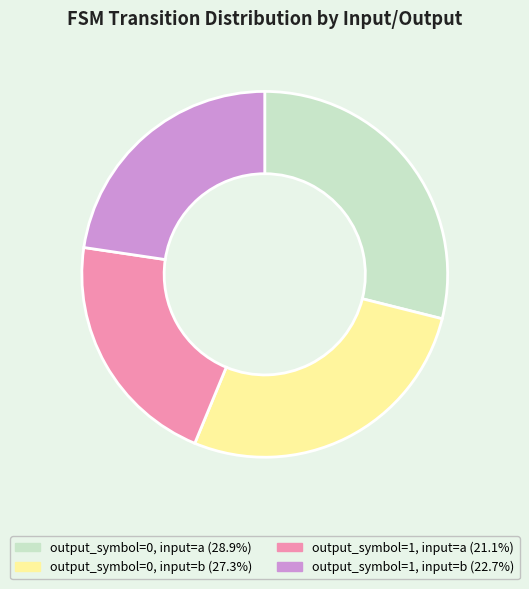

Count the number of slices in the pie.

4